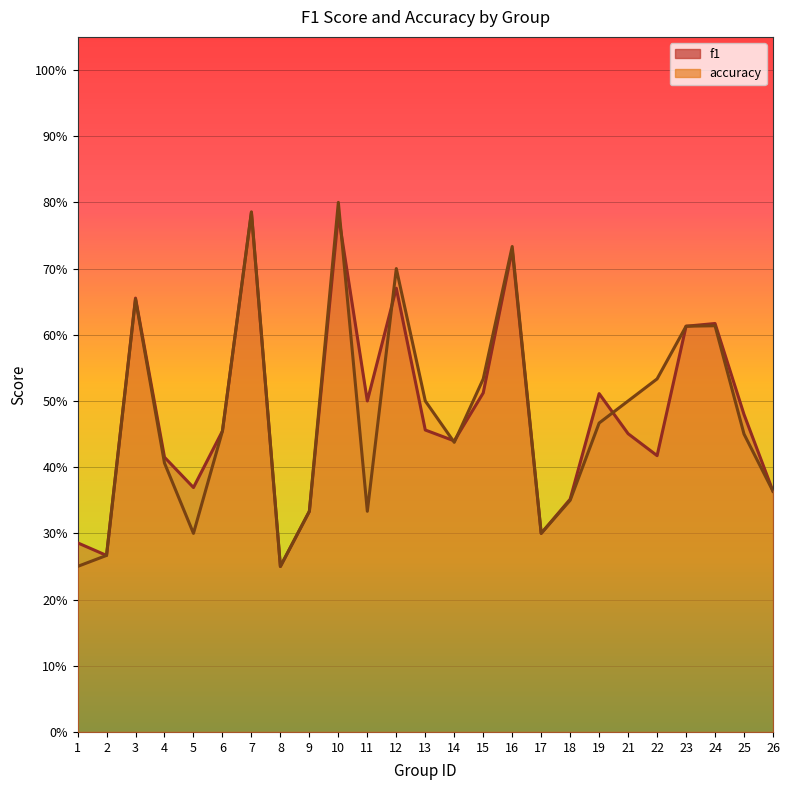

How many intersections are there between accuracy and f1?

5